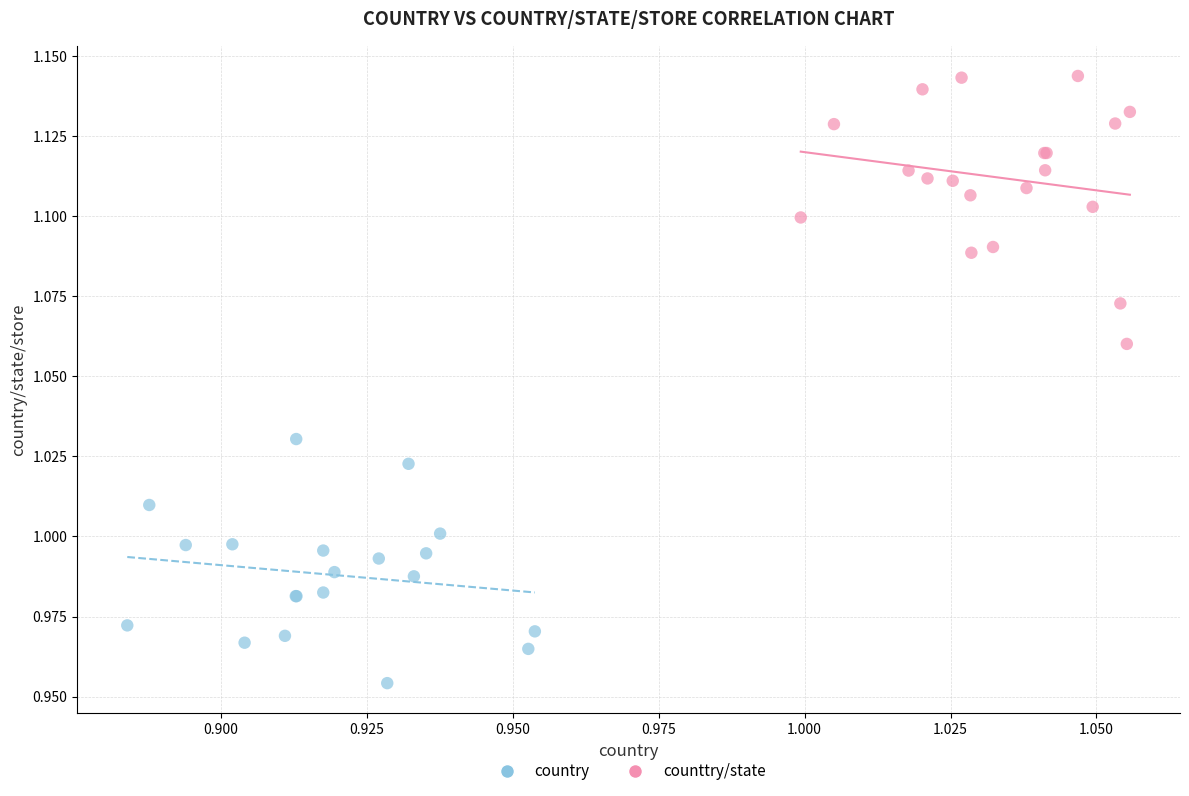

Which series reaches the maximum Y coordinate?

counttry/state